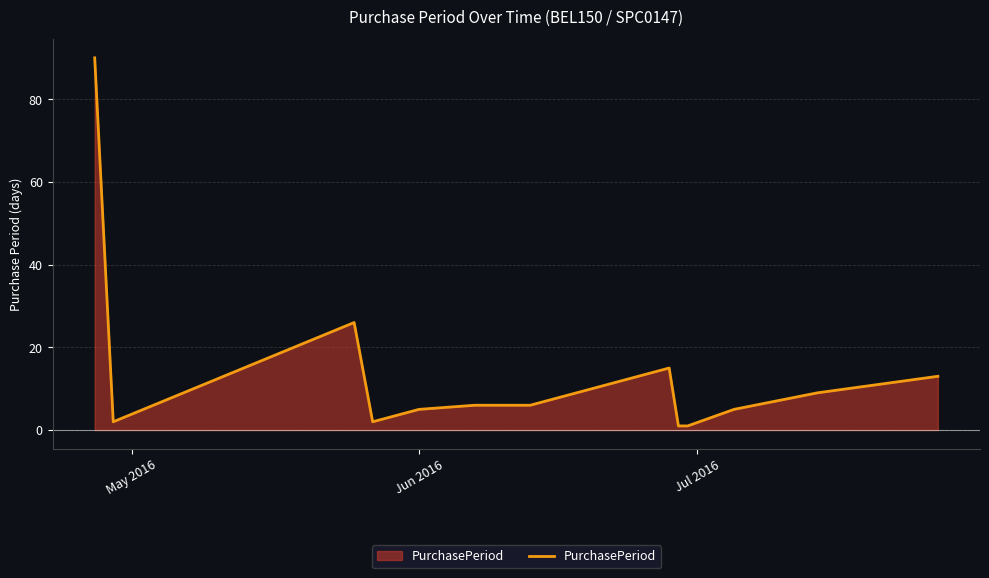

What is the difference between the maximum and minimum values?

89